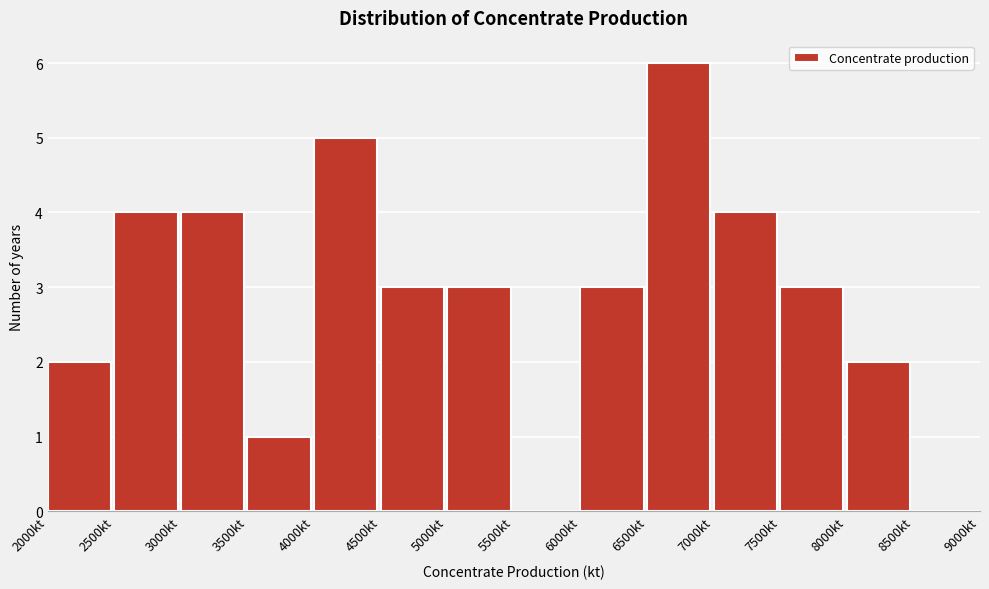

Reading left to right, transcribe this chart: for each bar, give the range it covers on the x-axis and its height. The values are not printed on the chart, so give them approximately, as read against the axis.

2000 to 2500: 2
2500 to 3000: 4
3000 to 3500: 4
3500 to 4000: 1
4000 to 4500: 5
4500 to 5000: 3
5000 to 5500: 3
5500 to 6000: 0
6000 to 6500: 3
6500 to 7000: 6
7000 to 7500: 4
7500 to 8000: 3
8000 to 8500: 2
8500 to 9000: 0